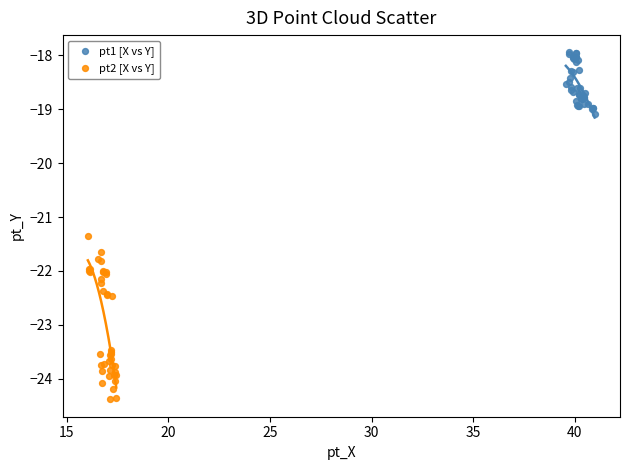

Which series has the widest spread of Y values?

pt2 [X vs Y]